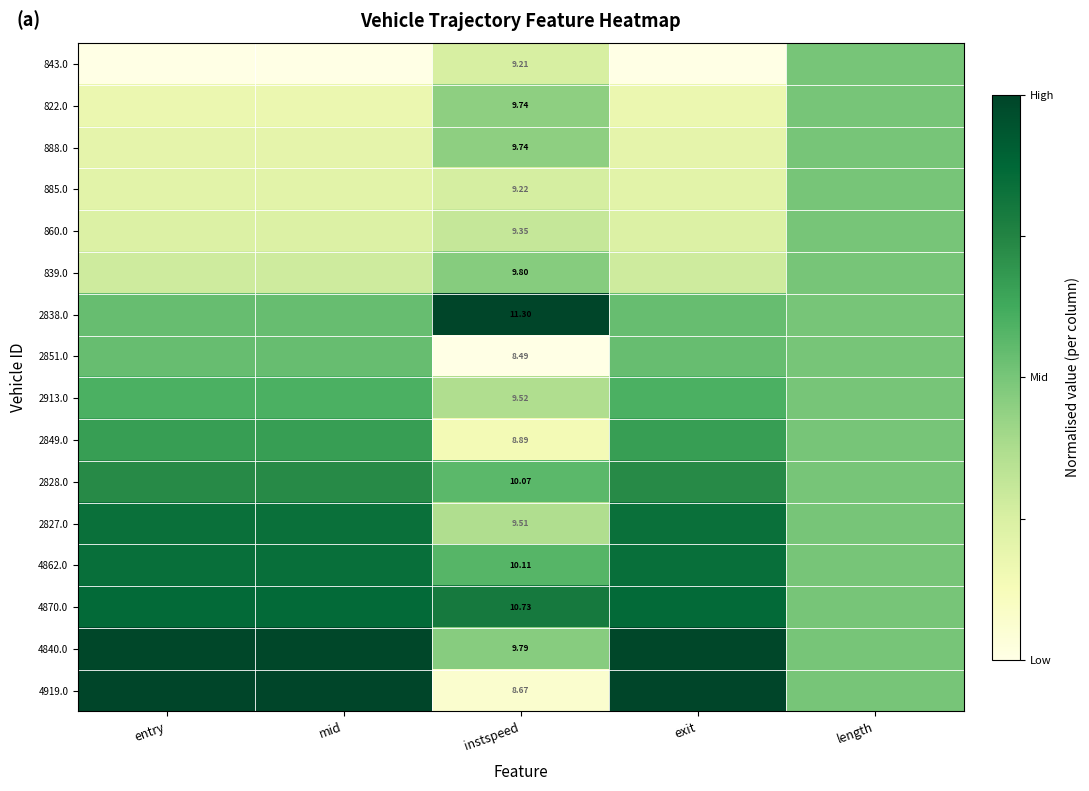

Rank the categories by 839.0 value from lowest to highest.

exit, mid, entry, instspeed, length